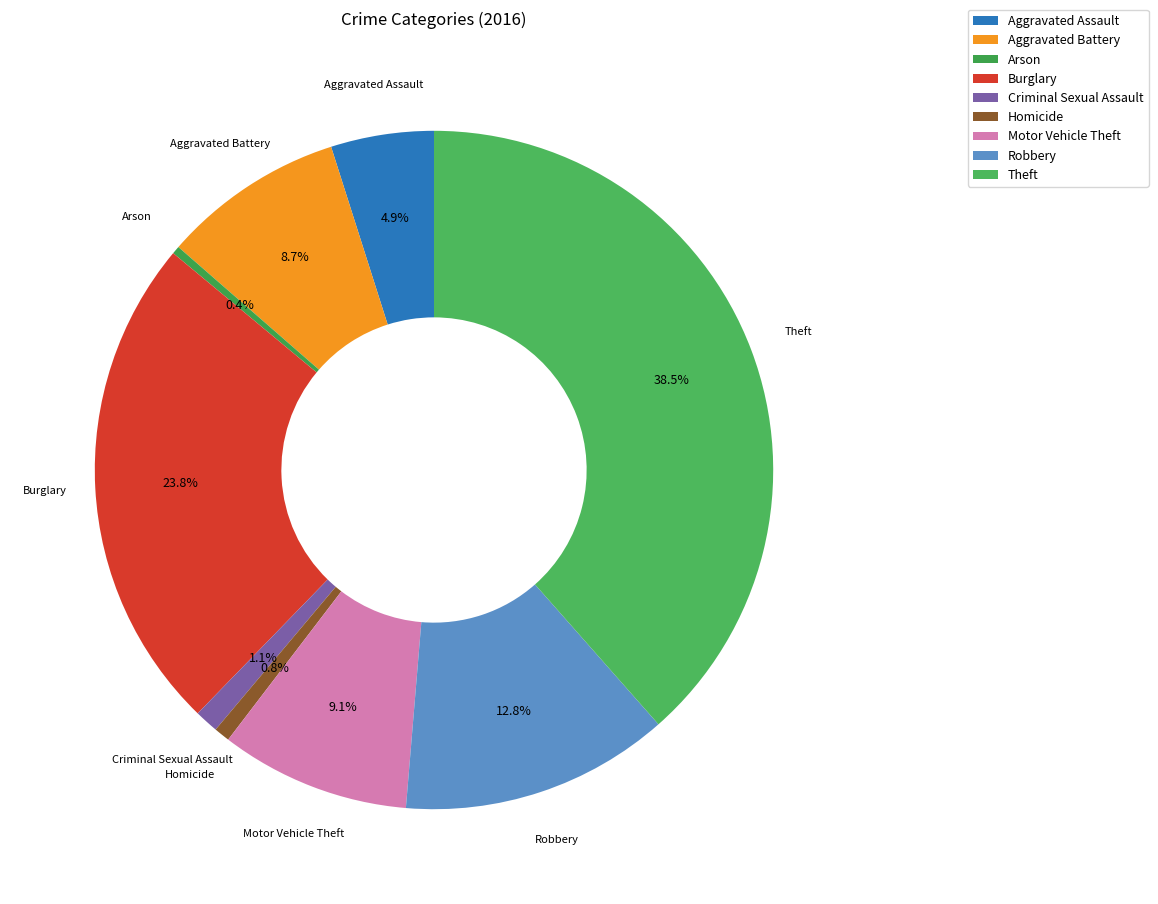

What portion of the pie excludes Homicide?

99.2%